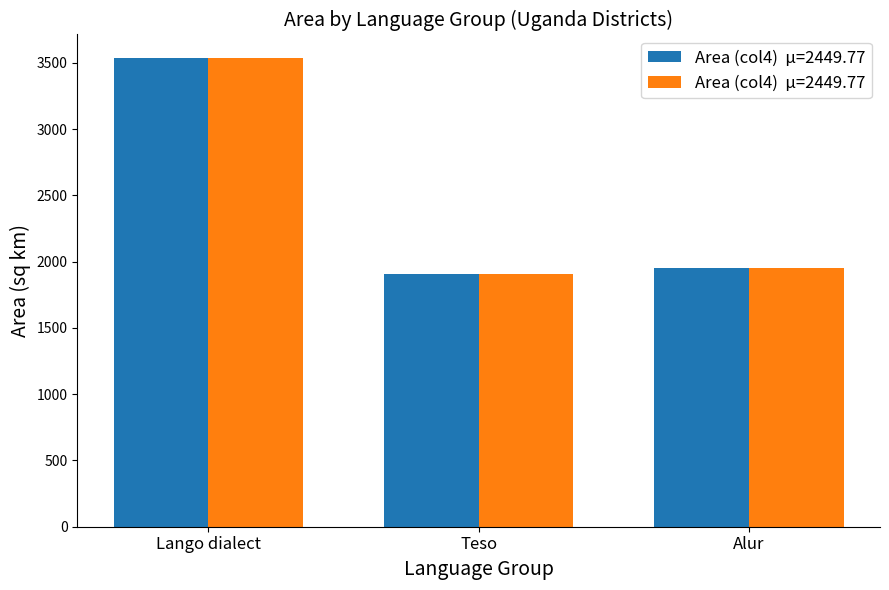

Read the value at Lango dialect.

3537.6